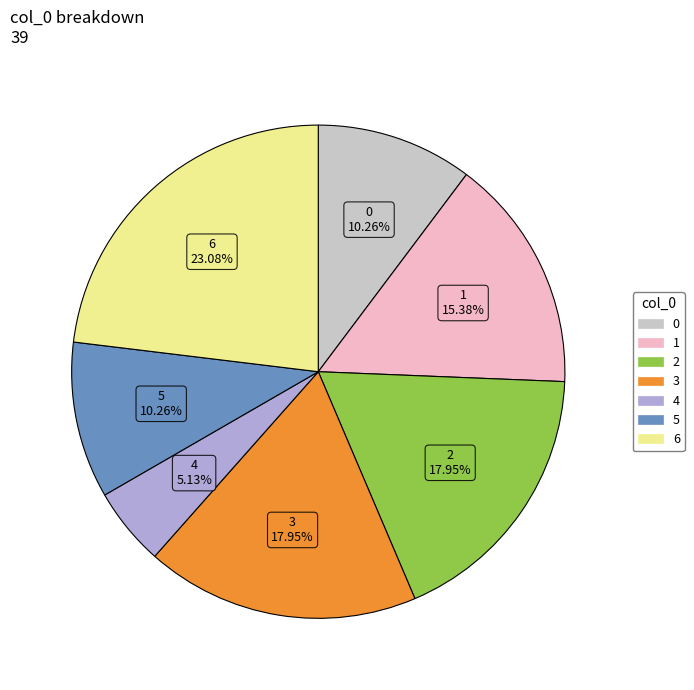

Which has a higher value, 1 or 4?

1